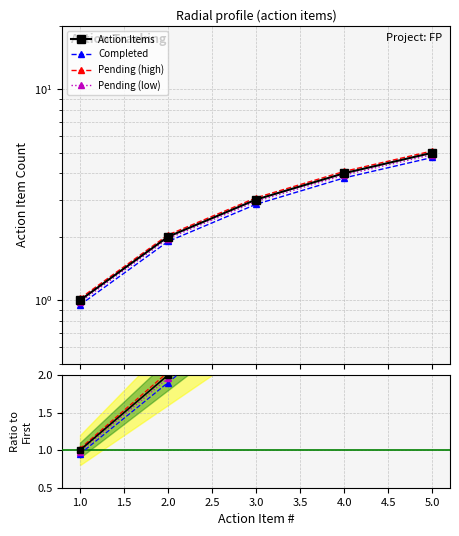

Reading right to left, list all the values displayed in this chart.

Action Items: 5.0	4.0	3.0	2.0	1.0
Completed: 4.8	3.8	2.8	1.9	0.9
Pending (high): 5.1	4.1	3.1	2.0	1.0
Pending (low): 4.9	3.9	2.9	2.0	1.0